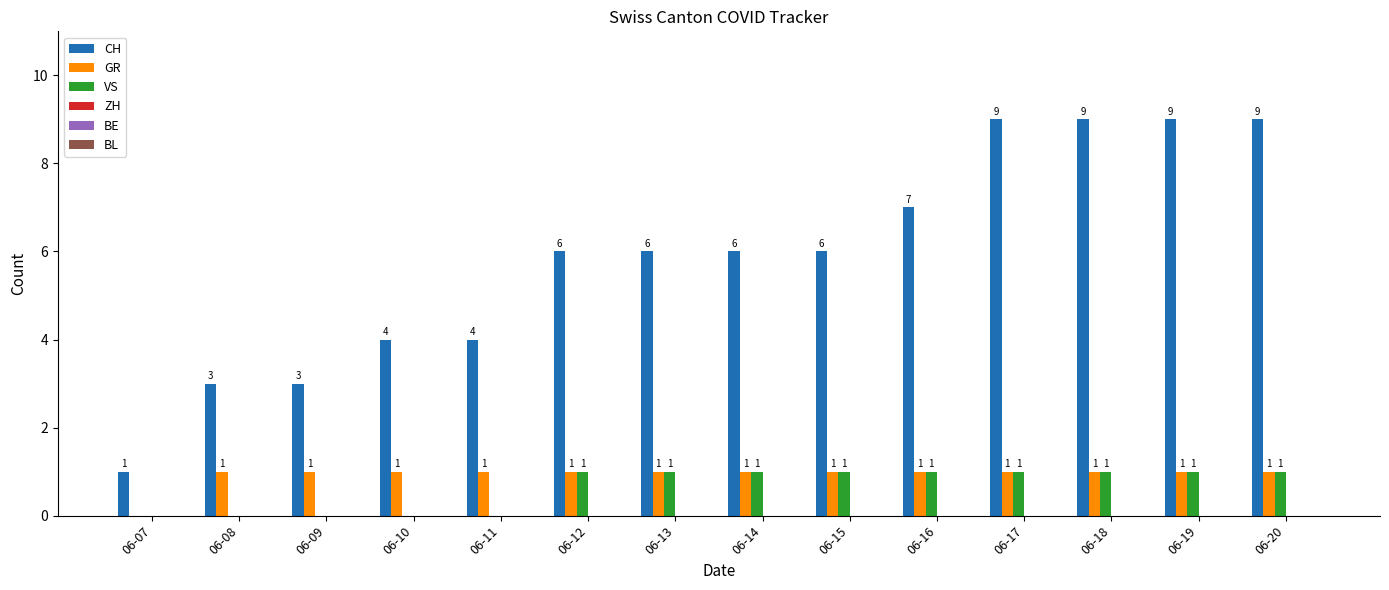

Which series has the largest total across all categories?

CH